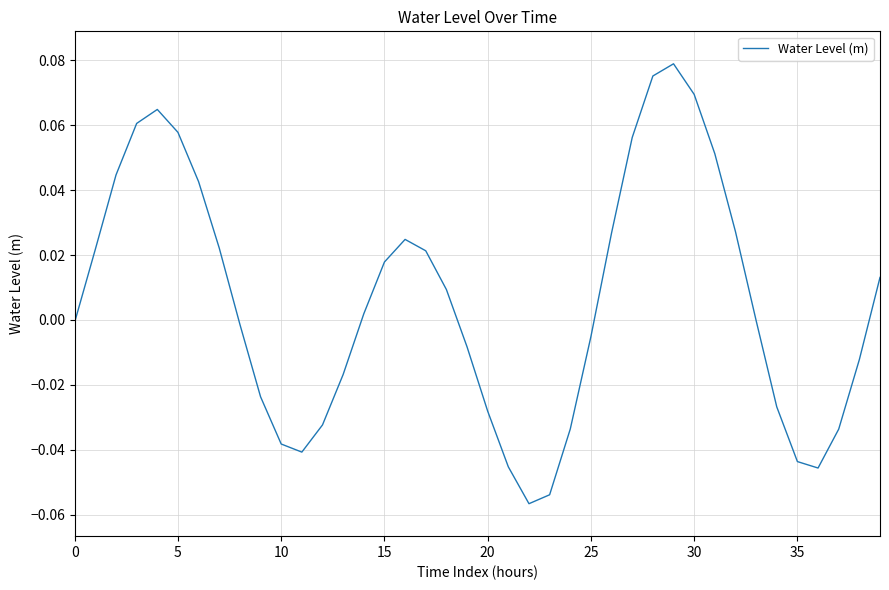

What is the value of the 4th point from the left?

0.1